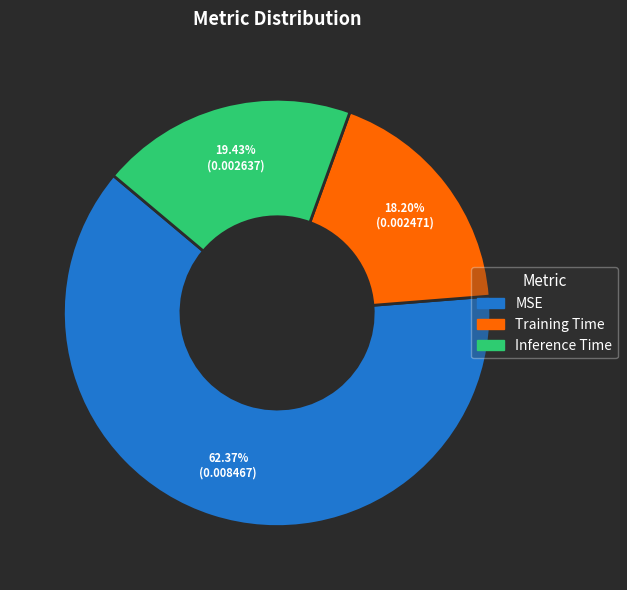

Does any single category account for the majority?

Yes